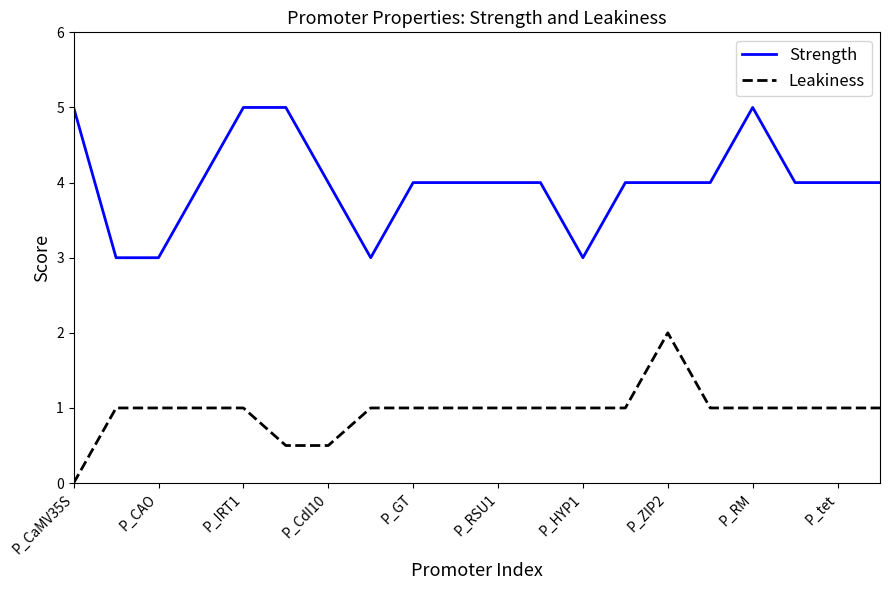

What is the highest value of the Strength series?

5.0